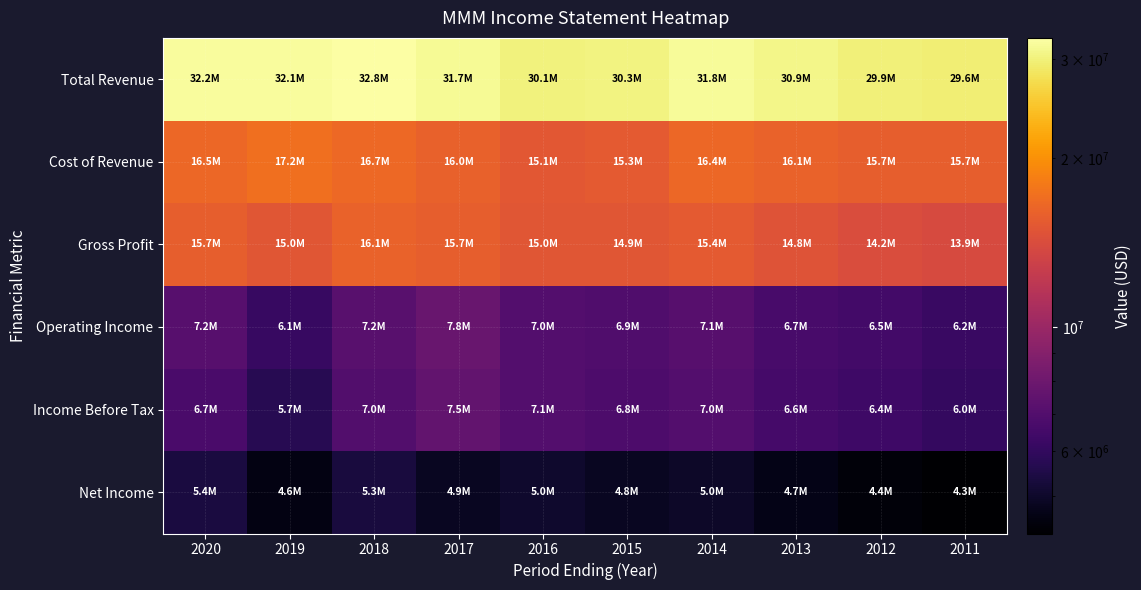

Reading left to right, transcribe all the data shown in this chart.

Total Revenue: 2020=32184000	2019=32136000	2018=32765000	2017=31657000	2016=30109000	2015=30274000	2014=31821000	2013=30871000	2012=29904000	2011=29611000
Cost of Revenue: 2020=16499000	2019=17160000	2018=16657000	2017=15976000	2016=15115000	2015=15341000	2014=16437000	2013=16087000	2012=15685000	2011=15693000
Gross Profit: 2020=15685000	2019=14976000	2018=16108000	2017=15681000	2016=14994000	2015=14933000	2014=15384000	2013=14784000	2012=14219000	2011=13918000
Operating Income: 2020=7151000	2019=6138000	2018=7207000	2017=7788000	2016=7027000	2015=6946000	2014=7135000	2013=6666000	2012=6483000	2011=6178000
Income Before Tax: 2020=6711000	2019=5712000	2018=7000000	2017=7548000	2016=7053000	2015=6823000	2014=7026000	2013=6562000	2012=6351000	2011=6031000
Net Income: 2020=5384000	2019=4570000	2018=5349000	2017=4858000	2016=5050000	2015=4833000	2014=4956000	2013=4659000	2012=4444000	2011=4283000